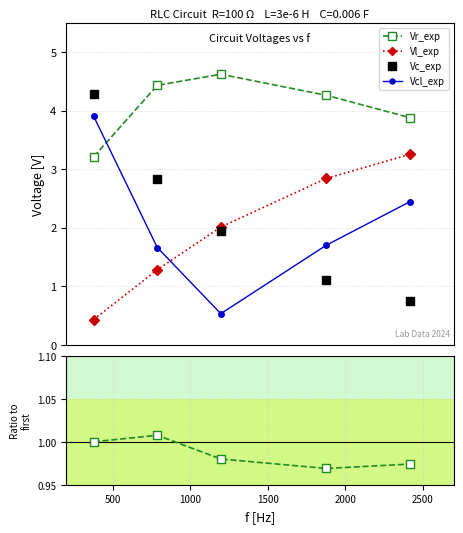

Reading left to right, extract all data points from this chart.

Vr_exp: 3.2	4.4	4.6	4.3	3.9
Vl_exp: 0.4	1.3	2.0	2.8	3.2
Vc_exp: 4.3	2.8	1.9	1.1	0.8
Vcl_exp: 3.9	1.7	0.5	1.7	2.4
Xr_exp: 1.0	1.0	1.0	1.0	1.0